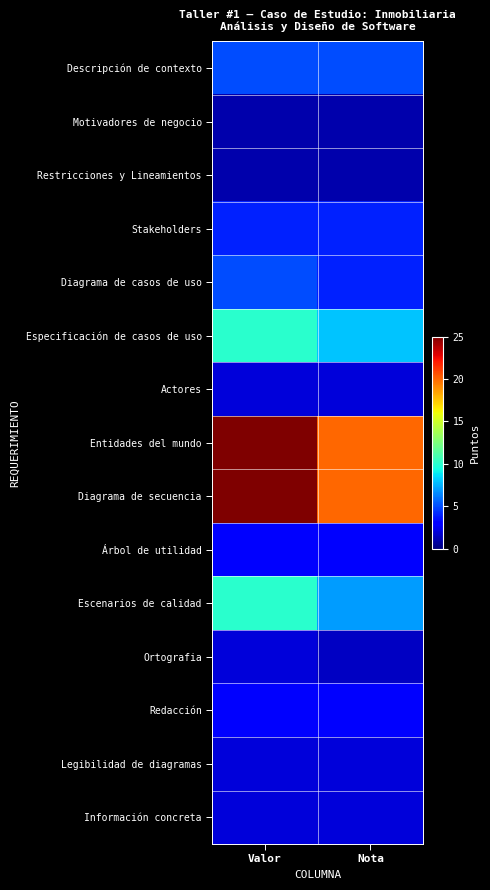

Which series has the largest total across all categories?

Entidades del mundo